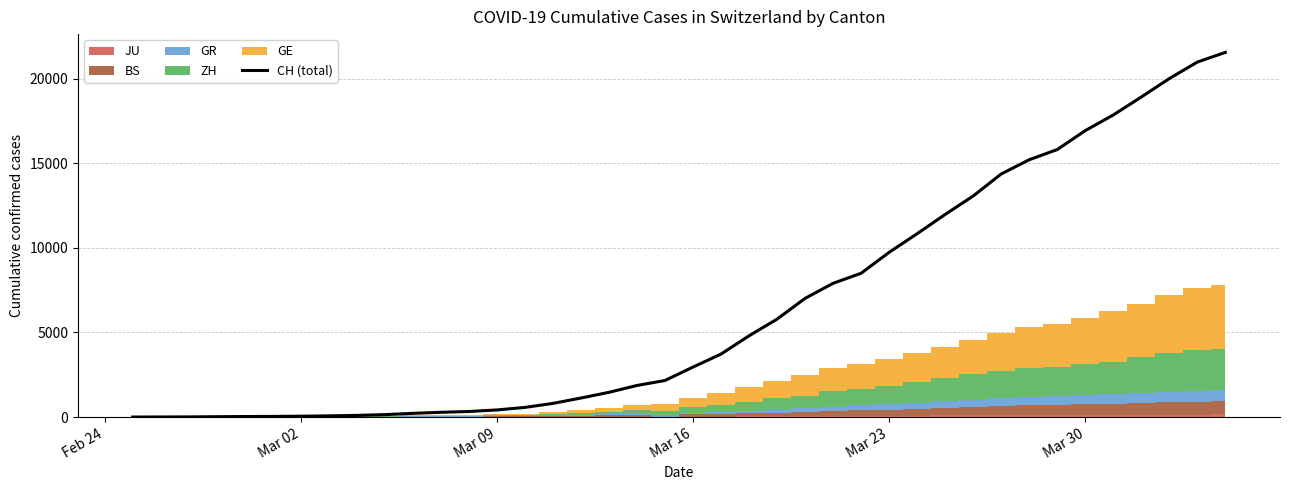

True or false: the data shows 32810 at 38.

False